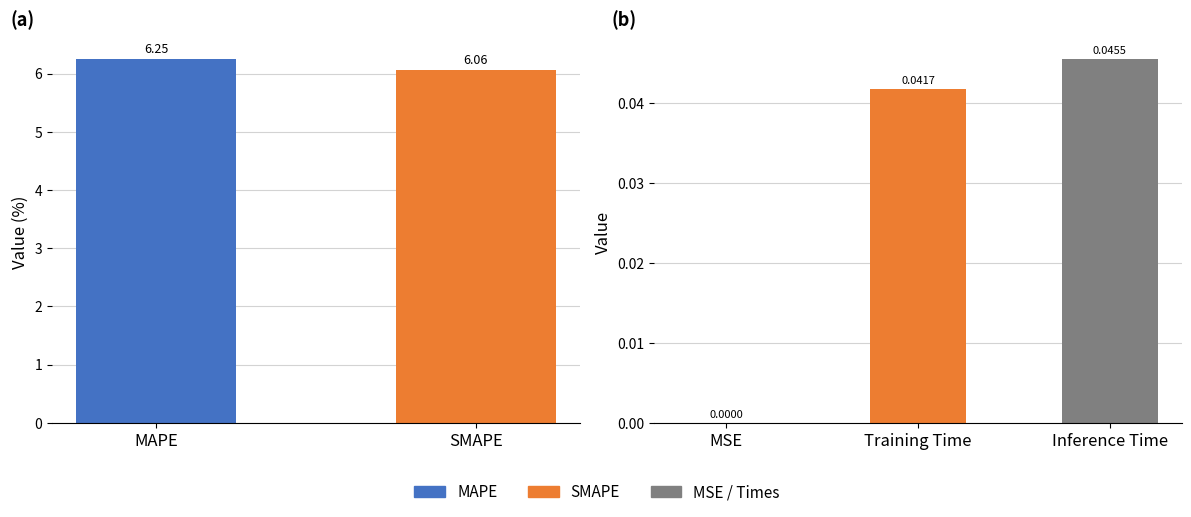

Is it true that the value at Training Time is 0.1?

False